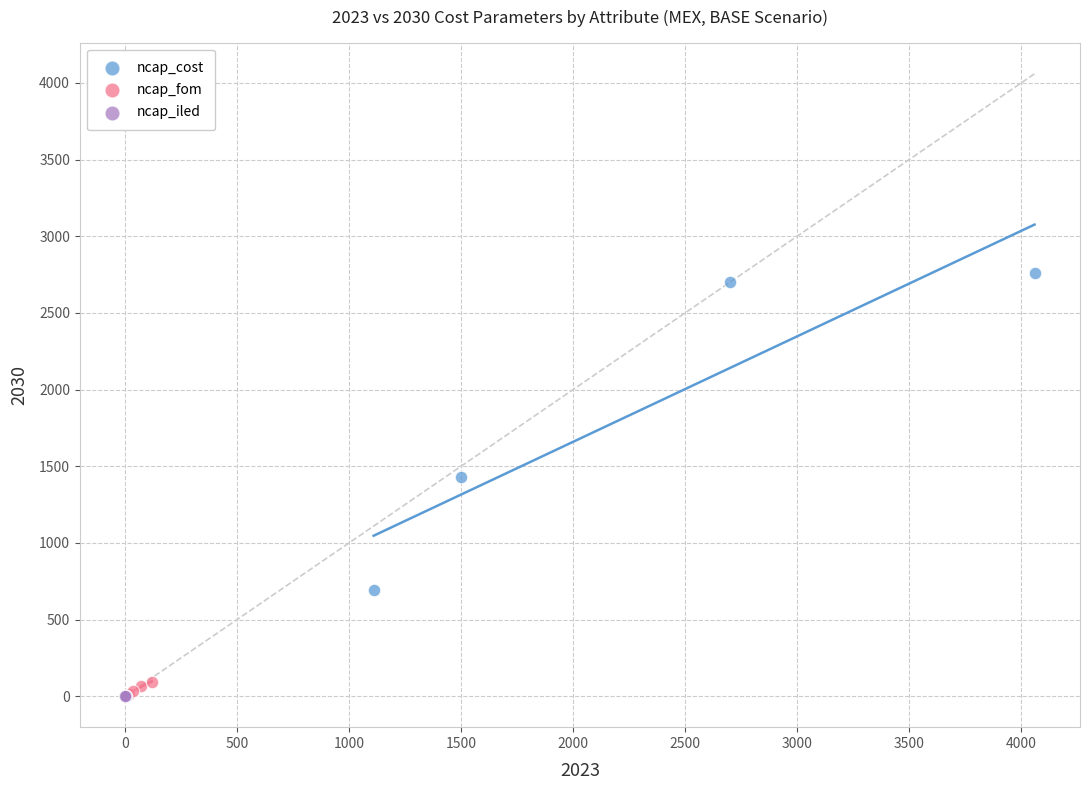

Which series has the widest spread of Y values?

ncap_cost